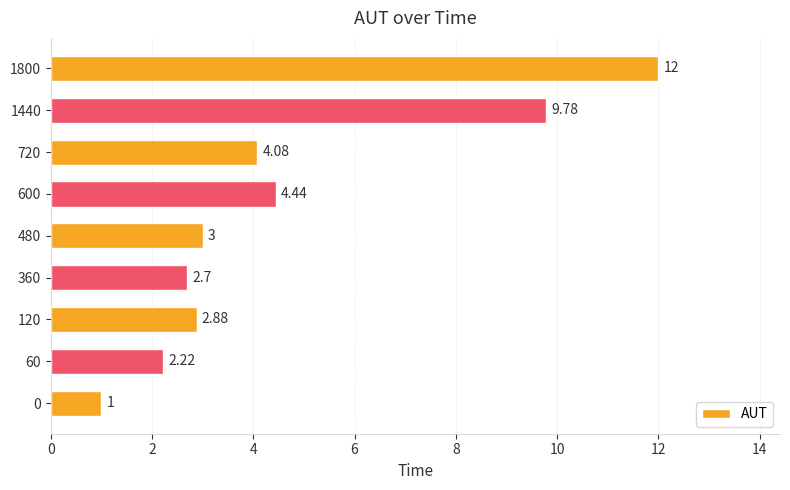

What is the change in value from 1440 to 1800?

+2.2